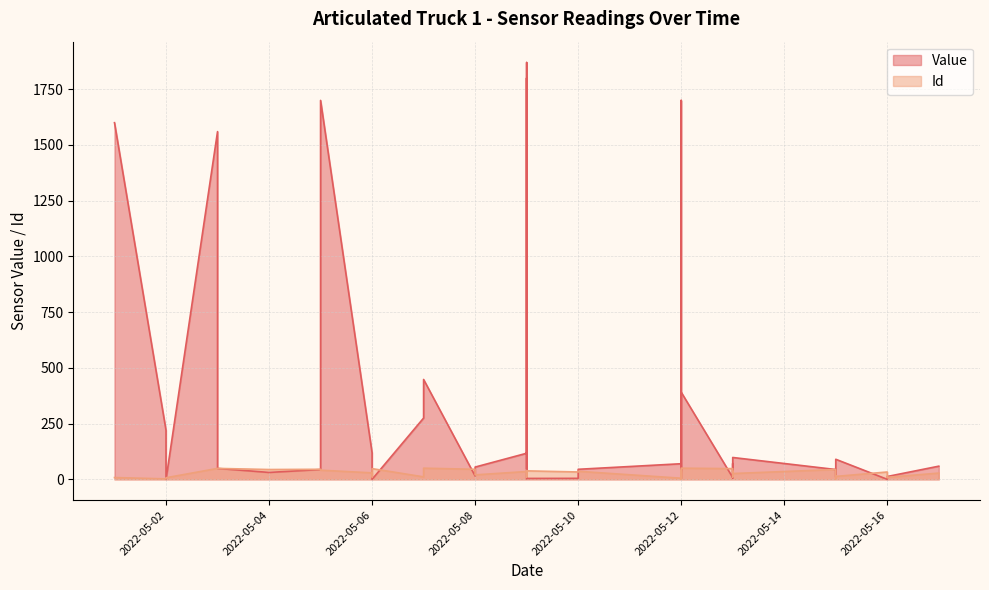

Reading left to right, transcribe all the data shown in this chart.

Value: 2022-05-01=1600.0	2022-05-02=220.0	2022-05-02=0.0	2022-05-03=1560.0	2022-05-03=49.0	2022-05-04=31.0	2022-05-05=44.0	2022-05-05=1700.0	2022-05-06=119.0	2022-05-06=110.0	2022-05-06=0.0	2022-05-07=275.0	2022-05-07=448.0	2022-05-08=14.9	2022-05-08=55.0	2022-05-09=117.0	2022-05-09=1870.0	2022-05-09=46.0	2022-05-09=1800.0	2022-05-09=3.6	2022-05-09=4.0	2022-05-10=4.4	2022-05-10=45.0	2022-05-12=70.0	2022-05-12=36.0	2022-05-12=1700.0	2022-05-12=5.0	2022-05-12=391.0	2022-05-13=8.0	2022-05-13=71.0	2022-05-13=32.0	2022-05-13=7.0	2022-05-13=98.0	2022-05-15=44.0	2022-05-15=10.0	2022-05-15=90.0	2022-05-16=0.0	2022-05-16=8.0	2022-05-16=12.7	2022-05-17=59.0
Id: 2022-05-01=8.0	2022-05-02=2.0	2022-05-02=7.0	2022-05-03=49.0	2022-05-03=49.0	2022-05-04=44.0	2022-05-05=45.0	2022-05-05=41.0	2022-05-06=29.0	2022-05-06=11.0	2022-05-06=48.0	2022-05-07=11.0	2022-05-07=50.0	2022-05-08=45.0	2022-05-08=20.0	2022-05-09=35.0	2022-05-09=38.0	2022-05-09=39.0	2022-05-09=10.0	2022-05-09=16.0	2022-05-09=38.0	2022-05-10=33.0	2022-05-10=36.0	2022-05-12=5.0	2022-05-12=40.0	2022-05-12=1.0	2022-05-12=20.0	2022-05-12=50.0	2022-05-13=48.0	2022-05-13=34.0	2022-05-13=36.0	2022-05-13=10.0	2022-05-13=26.0	2022-05-15=44.0	2022-05-15=2.0	2022-05-15=13.0	2022-05-16=33.0	2022-05-16=8.0	2022-05-16=9.0	2022-05-17=28.0